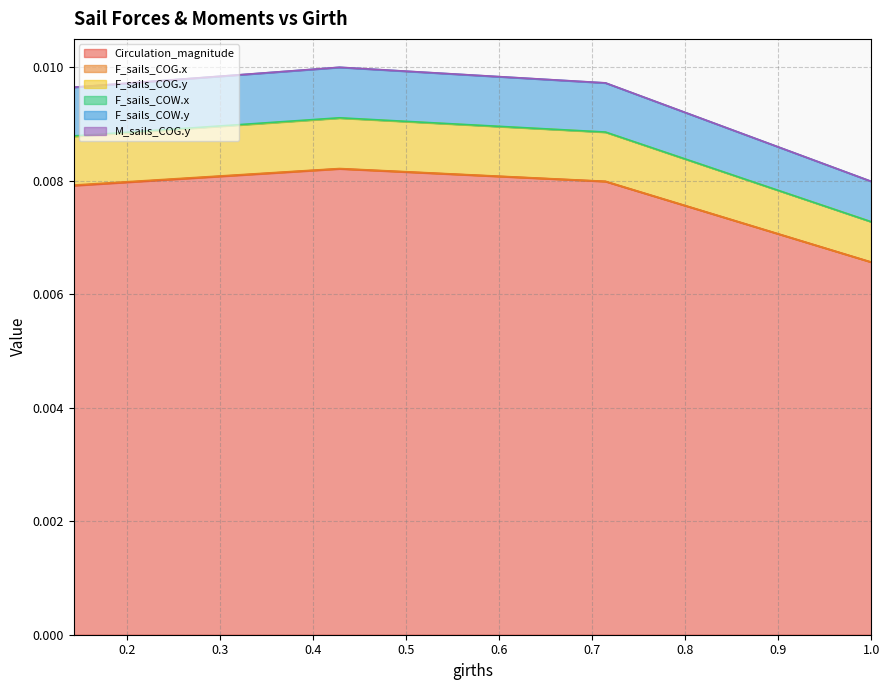

At which label does Circulation_magnitude reach its minimum?

1.0